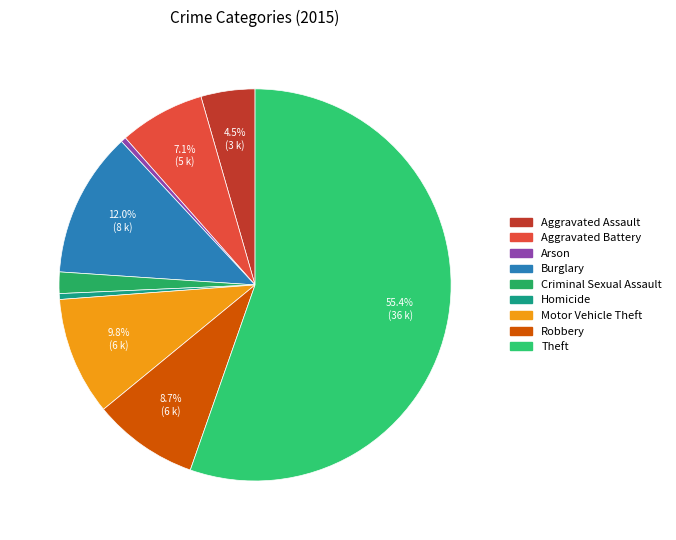

To the nearest percent, what is the average slice percentage?

11%